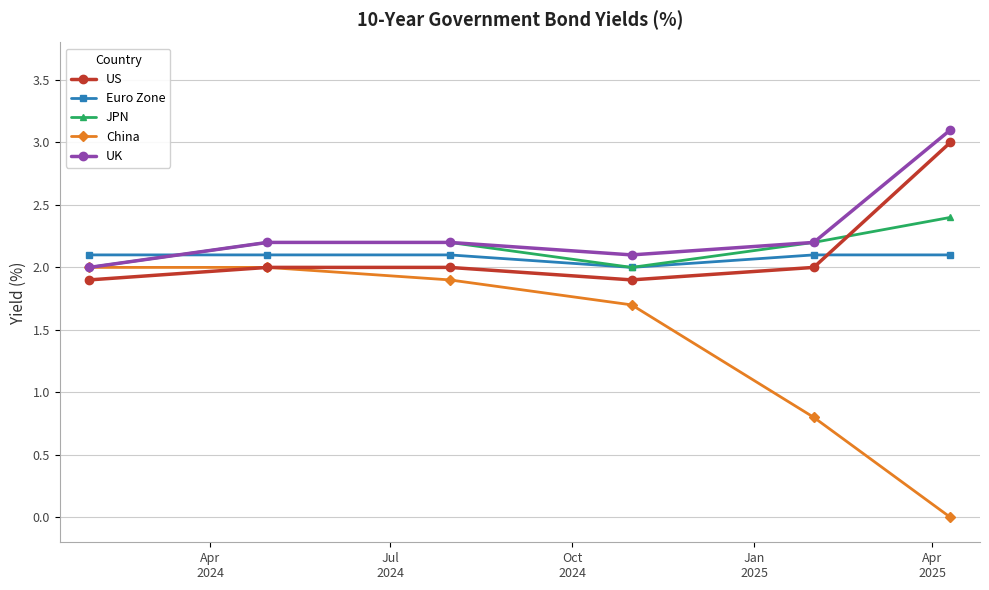

What is the maximum value for Euro Zone?

2.1